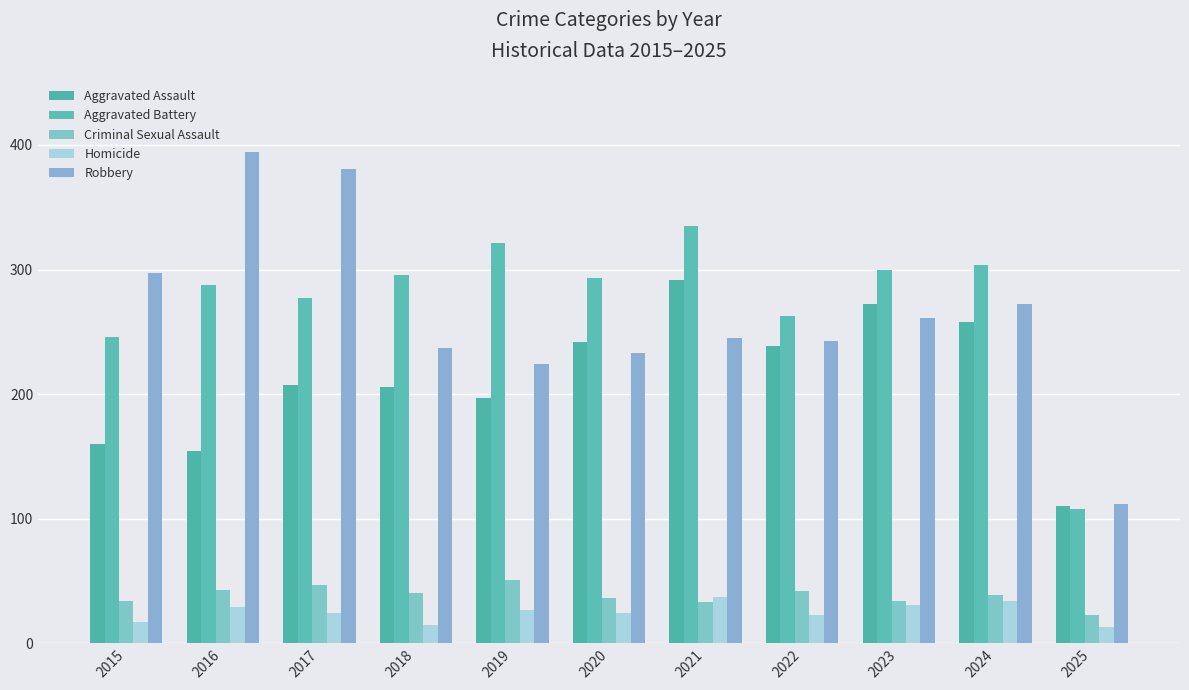

Reading left to right, transcribe all the data shown in this chart.

Aggravated Assault: 160	154	207	206	197	242	292	239	272	258	110
Aggravated Battery: 246	288	277	296	321	293	335	263	300	304	108
Criminal Sexual Assault: 34	43	47	40	51	36	33	42	34	39	23
Homicide: 17	29	24	15	27	24	37	23	31	34	13
Robbery: 297	394	381	237	224	233	245	243	261	272	112